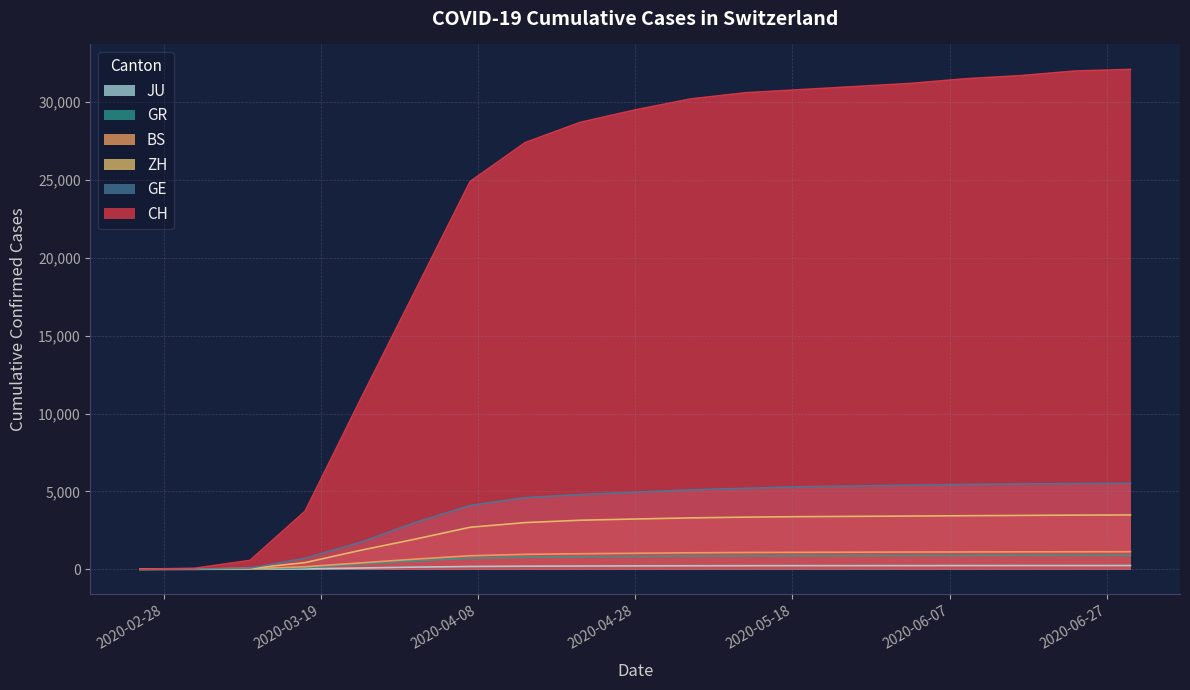

Reading left to right, extract all data points from this chart.

CH: 0	69	570	3726	10845	17867	24900	27400	28700	29500	30200	30600	30800	31000	31200	31500	31700	32000	32100
GE: 0	14	80	709	1724	2998	4100	4600	4800	4950	5100	5200	5300	5350	5400	5450	5480	5500	5520
ZH: 0	13	62	429	1213	1937	2700	3000	3150	3230	3300	3350	3380	3400	3420	3440	3460	3480	3490
BS: 0	3	33	164	410	653	870	960	1000	1030	1060	1080	1090	1100	1110	1115	1120	1125	1130
GR: 0	9	22	101	343	547	710	780	810	830	850	860	870	875	878	880	882	884	885
JU: 0	2	7	29	82	140	180	200	210	218	225	230	233	235	237	238	240	241	242